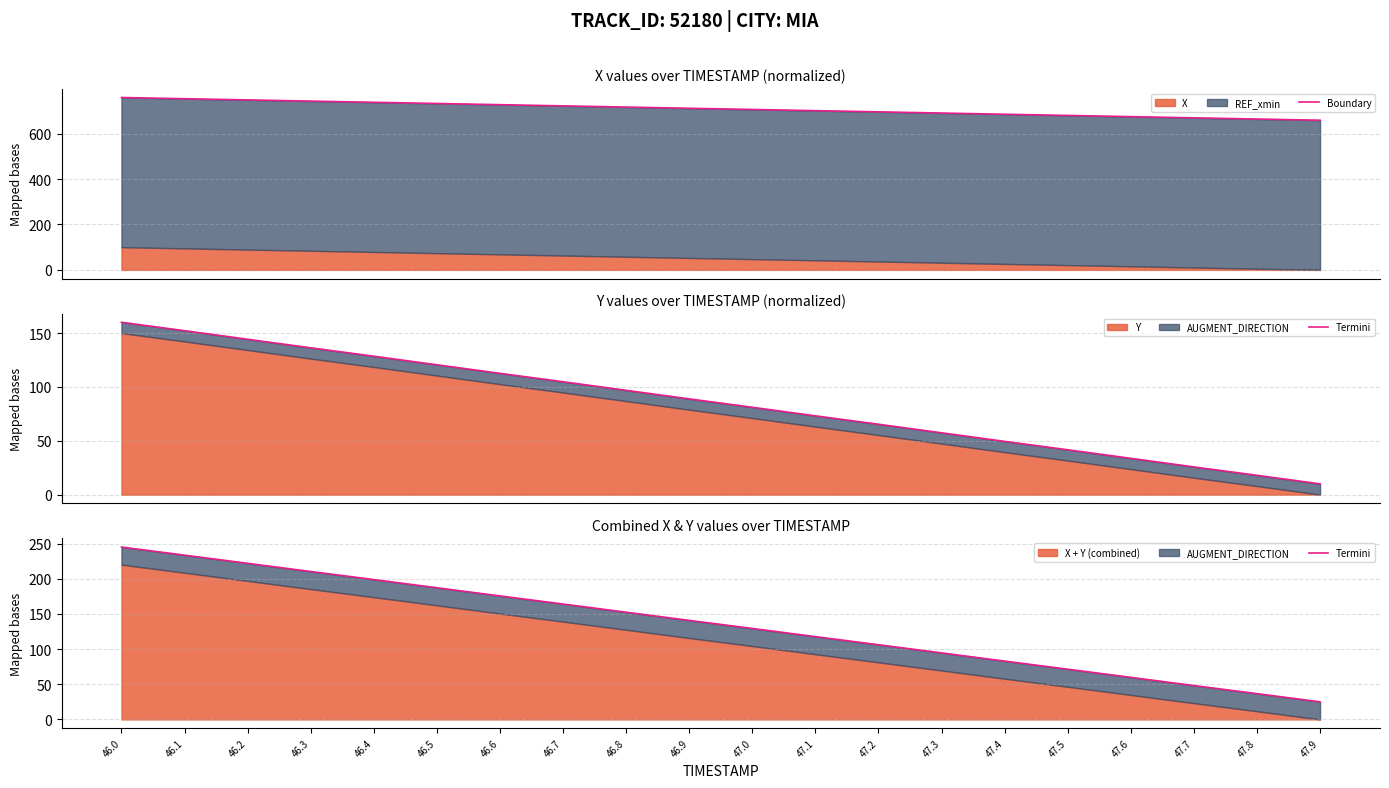

Between 46.4 and 47.8, which series saw the biggest shift?

Termini